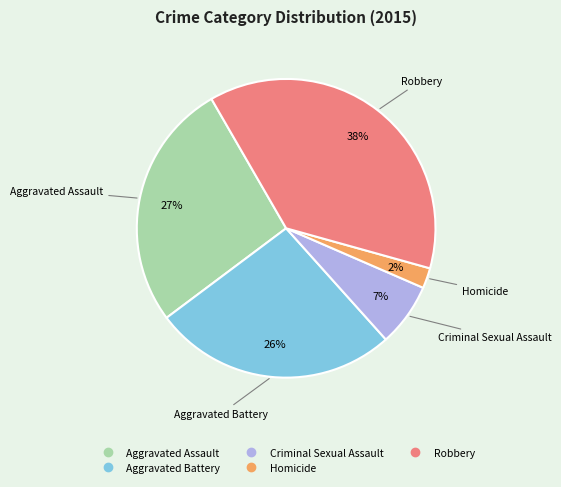

To the nearest percent, what is the combined percentage of Homicide and Aggravated Assault?

29%